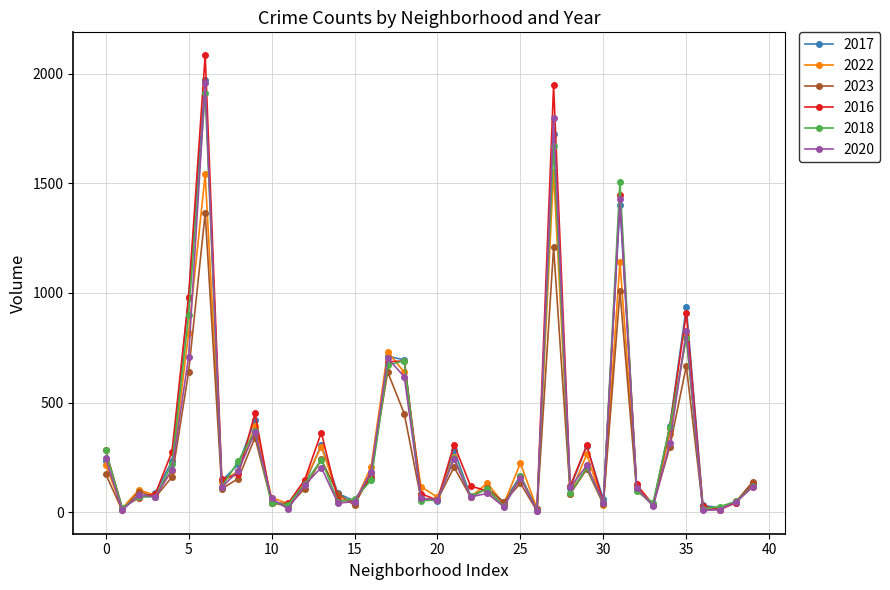

True or false: 2018 has more than 1 interior local peaks.

True